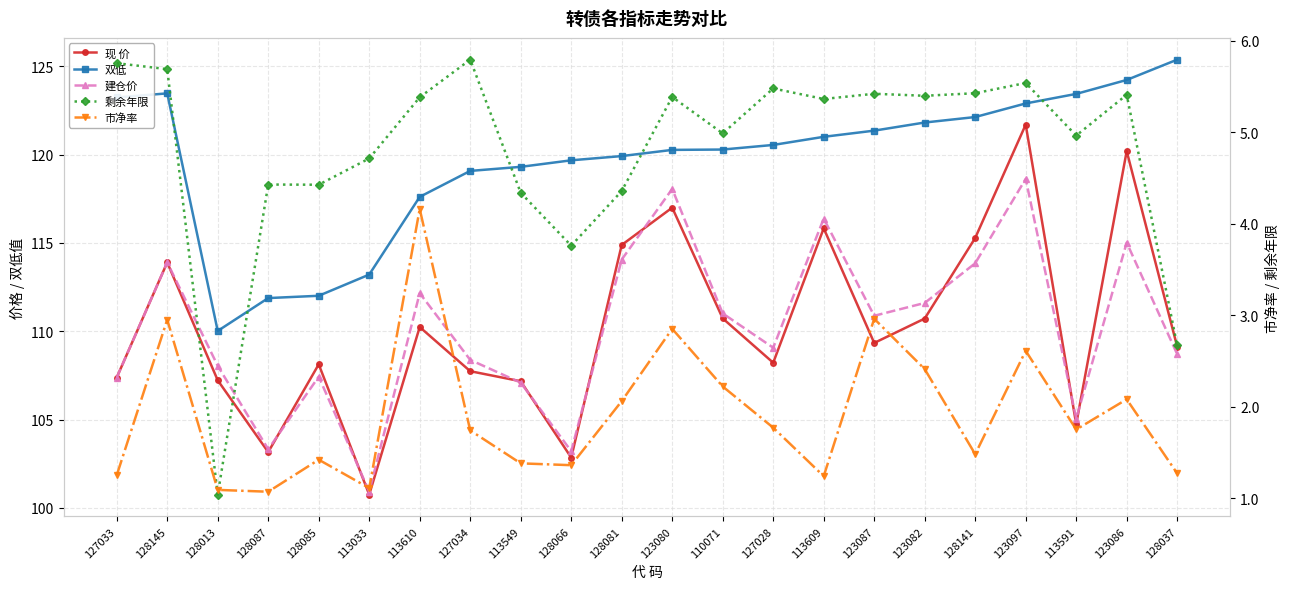

True or false: 市净率 and 现 价 intersect in this chart.

False